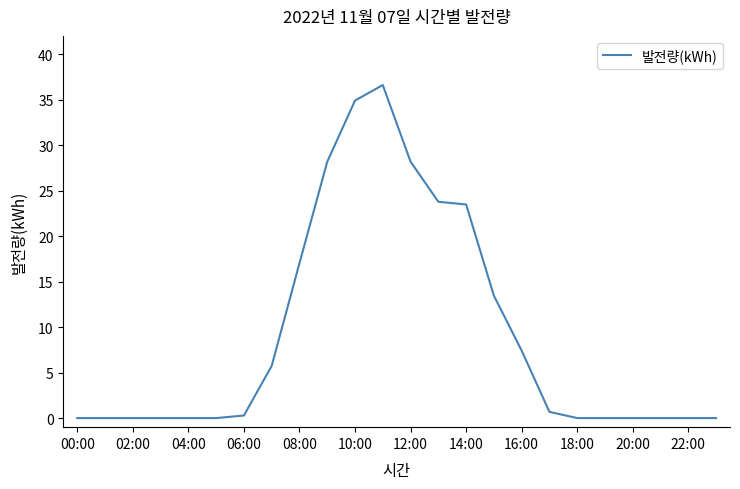

What is the maximum value shown in the chart?

36.6